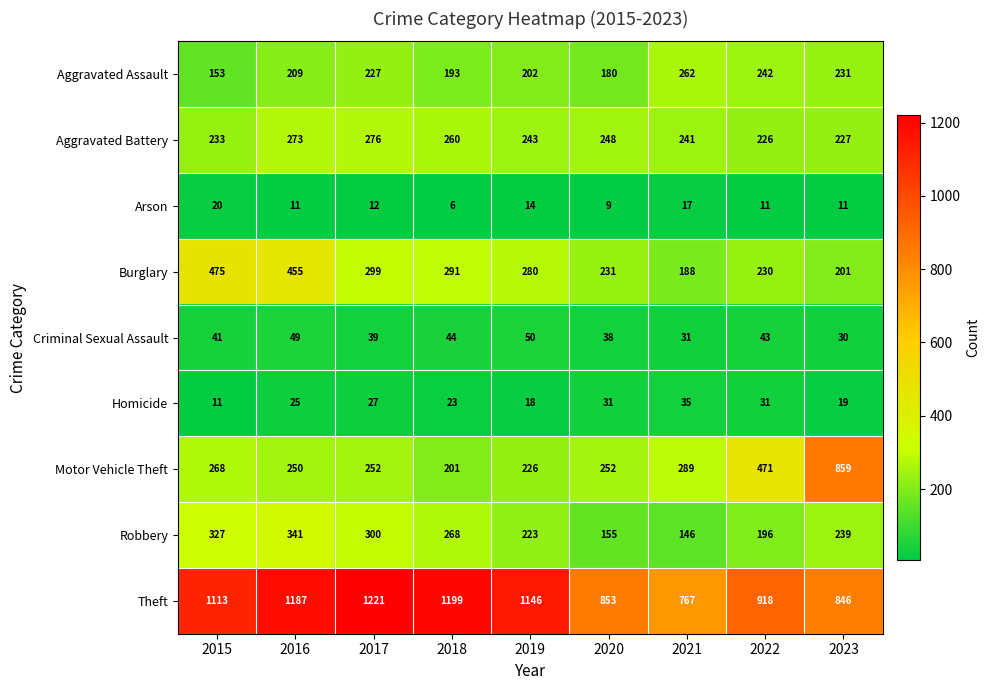

Which series has the largest total across all categories?

Theft